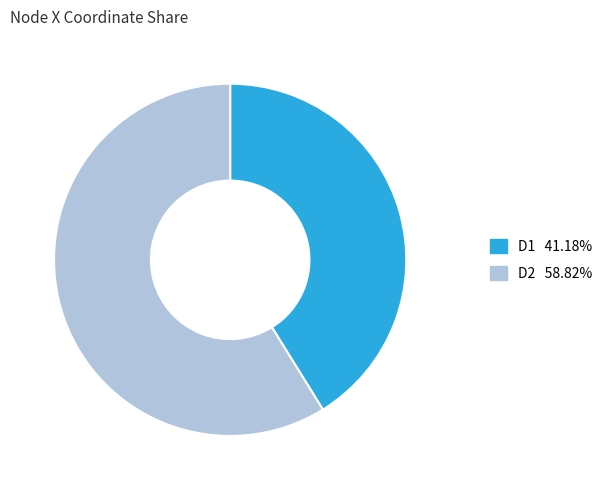

What is the smallest slice in the pie chart?

D1